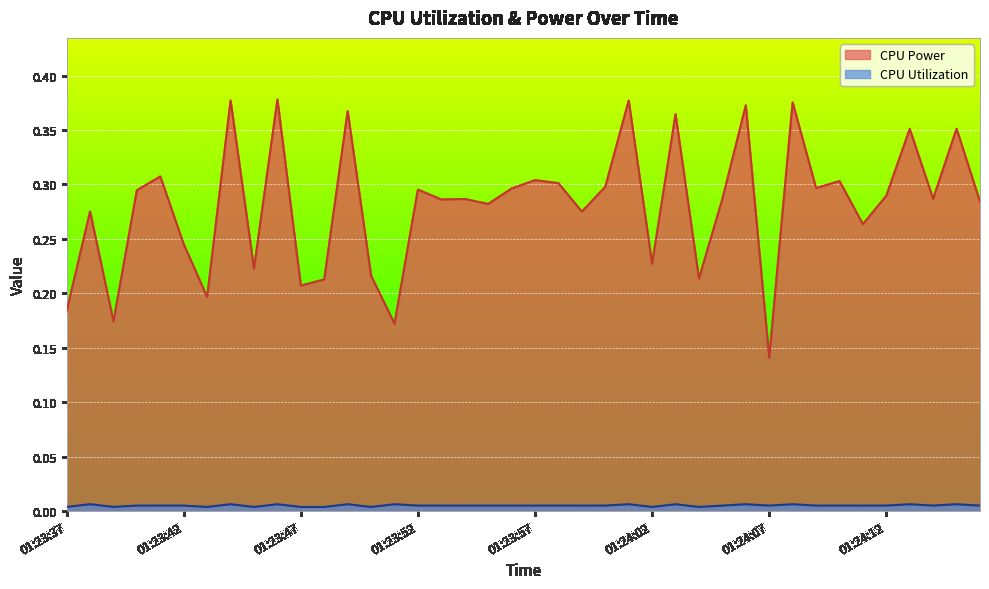

List the labels in order of CPU Utilization value, smallest first.

01:23:45, 01:23:43, 01:23:47, 01:23:50, 01:24:02, 01:23:37, 01:23:48, 01:24:04, 01:23:39, 01:23:40, 01:23:55, 01:24:16, 01:23:42, 01:23:53, 01:23:54, 01:23:56, 01:23:57, 01:23:59, 01:24:07, 01:24:09, 01:24:11, 01:23:41, 01:24:00, 01:24:14, 01:23:52, 01:23:58, 01:24:05, 01:24:10, 01:24:12, 01:24:13, 01:24:01, 01:24:03, 01:24:06, 01:24:08, 01:24:15, 01:23:44, 01:23:46, 01:23:49, 01:23:51, 01:23:38